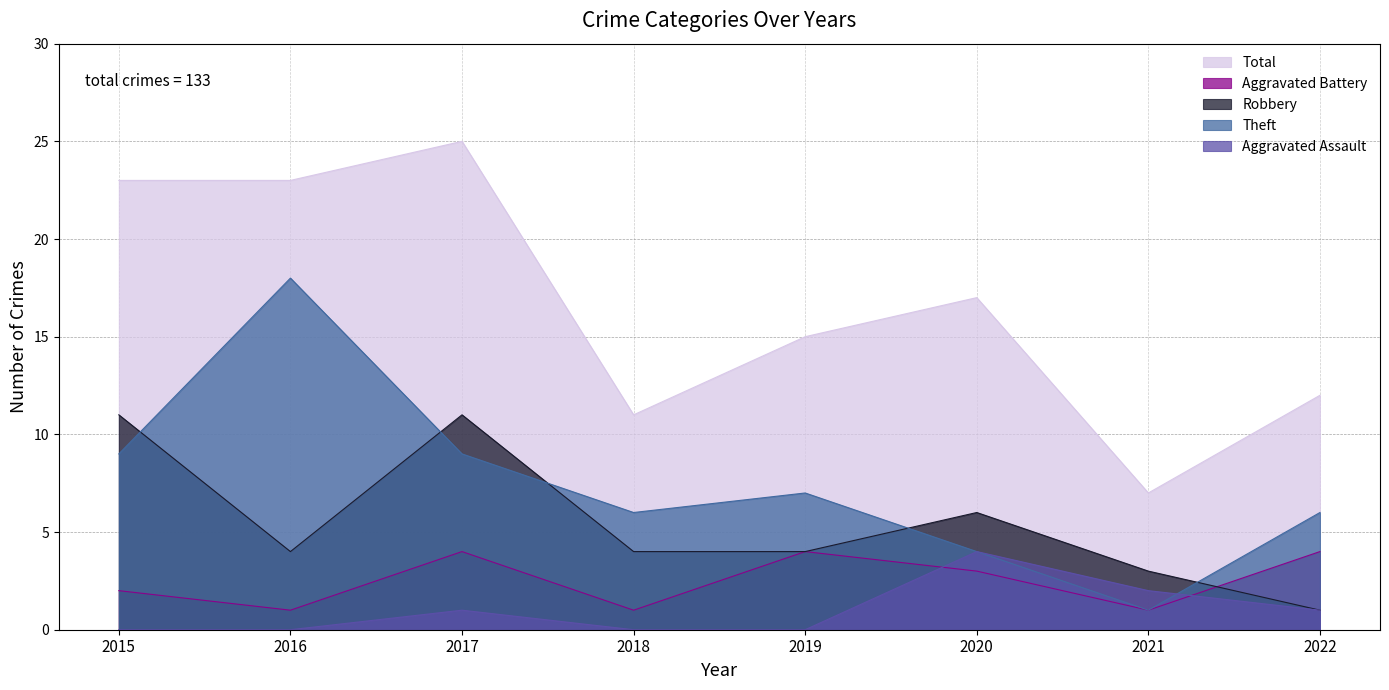

What is the total value across all series at 2016?

46